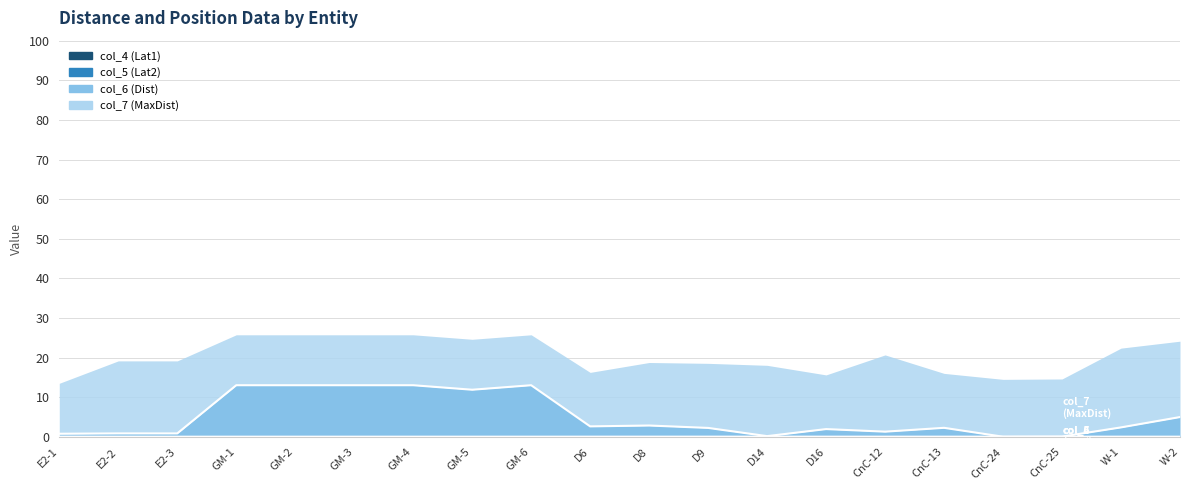

The col_6 (Dist) series shows 1.8 at CnC-12. True or false?

False